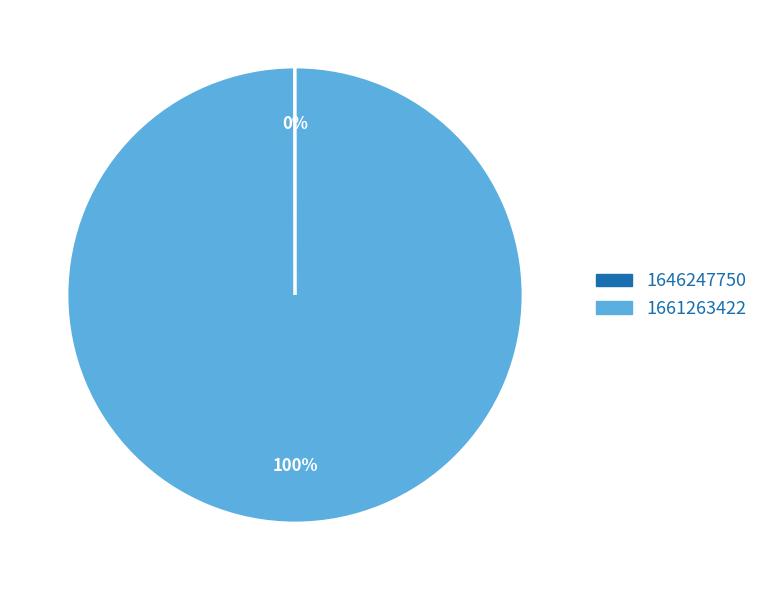

To the nearest percent, what is the average slice percentage?

50%